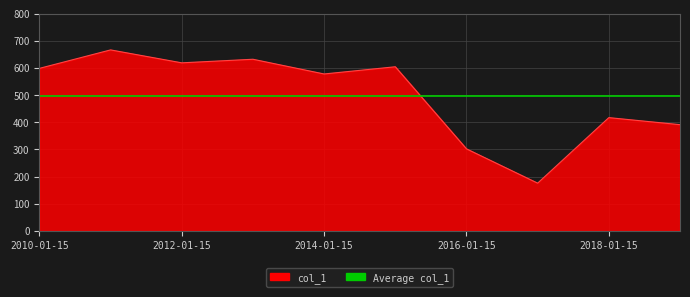

At which category does the data reach its first local peak?

2011-01-15